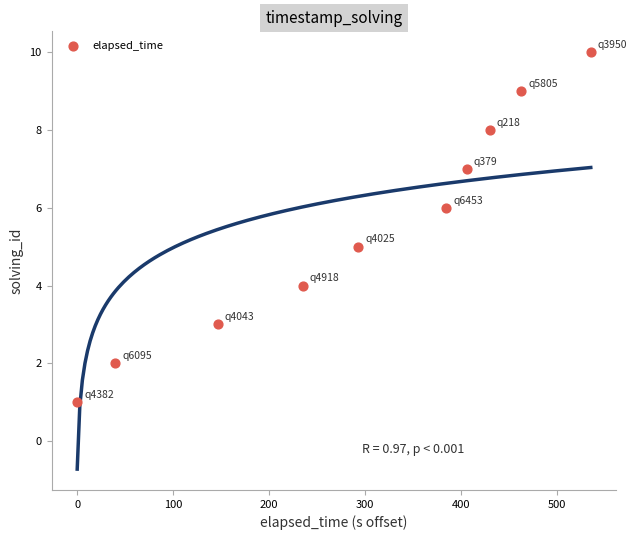

What is the average Y value?

6